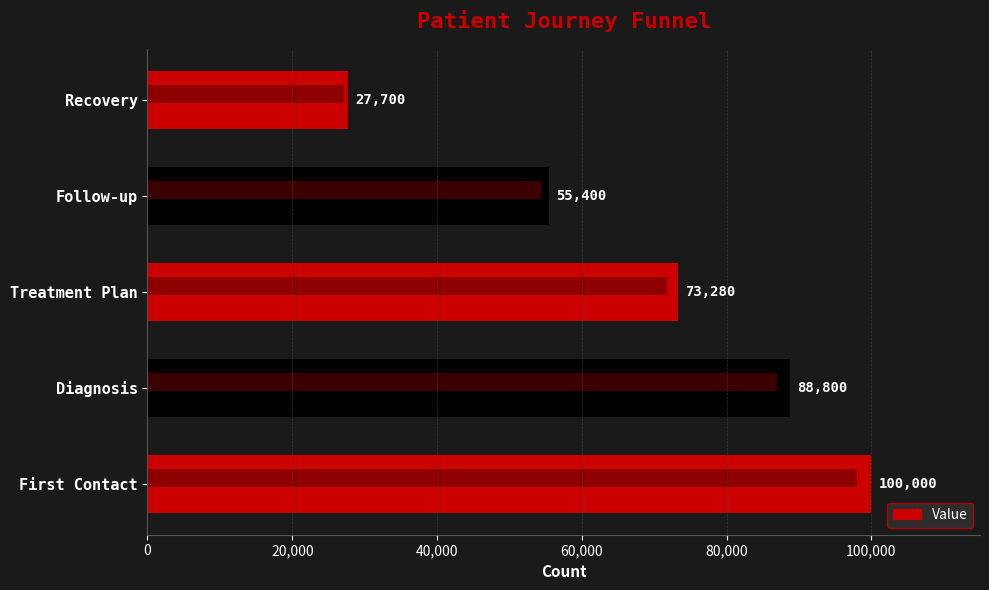

Reading left to right, extract all data points from this chart.

100000	88800	73280	55400	27700